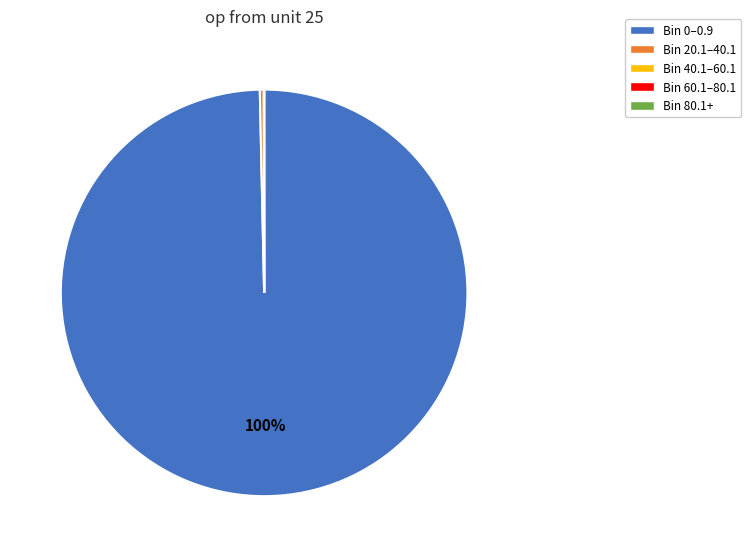

To the nearest percent, what is the average slice percentage?

20%